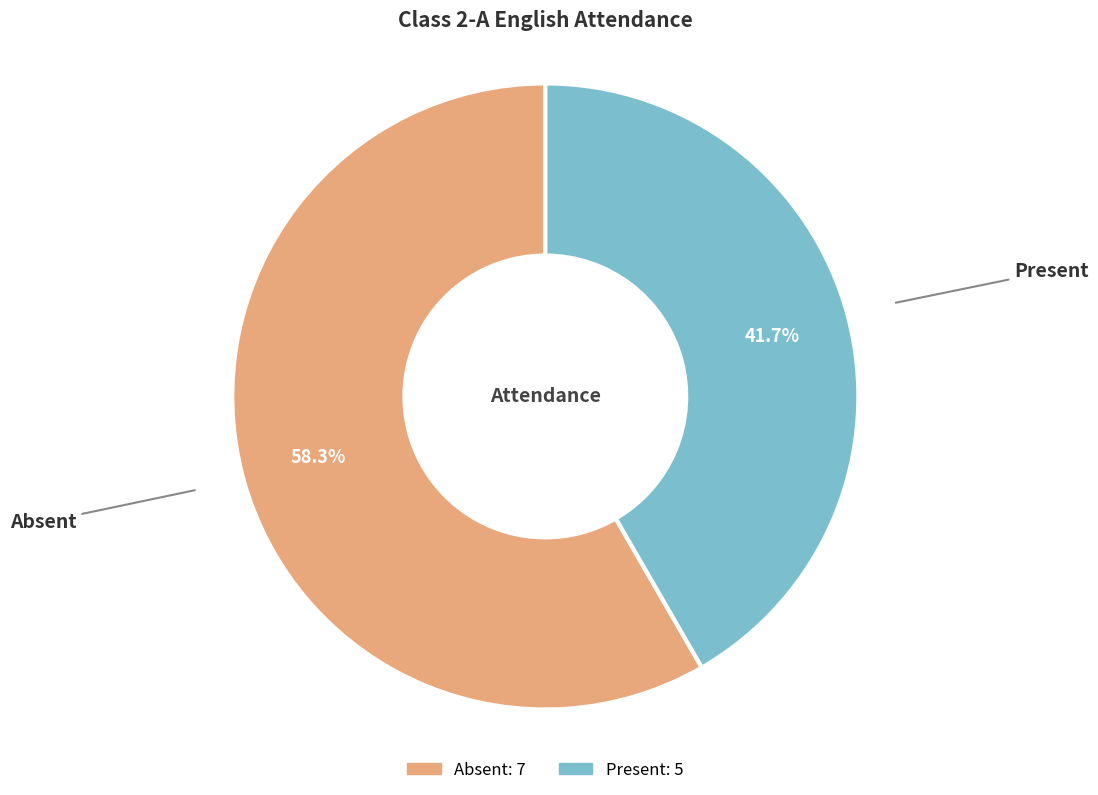

Which has a higher value, Present or Absent?

Absent